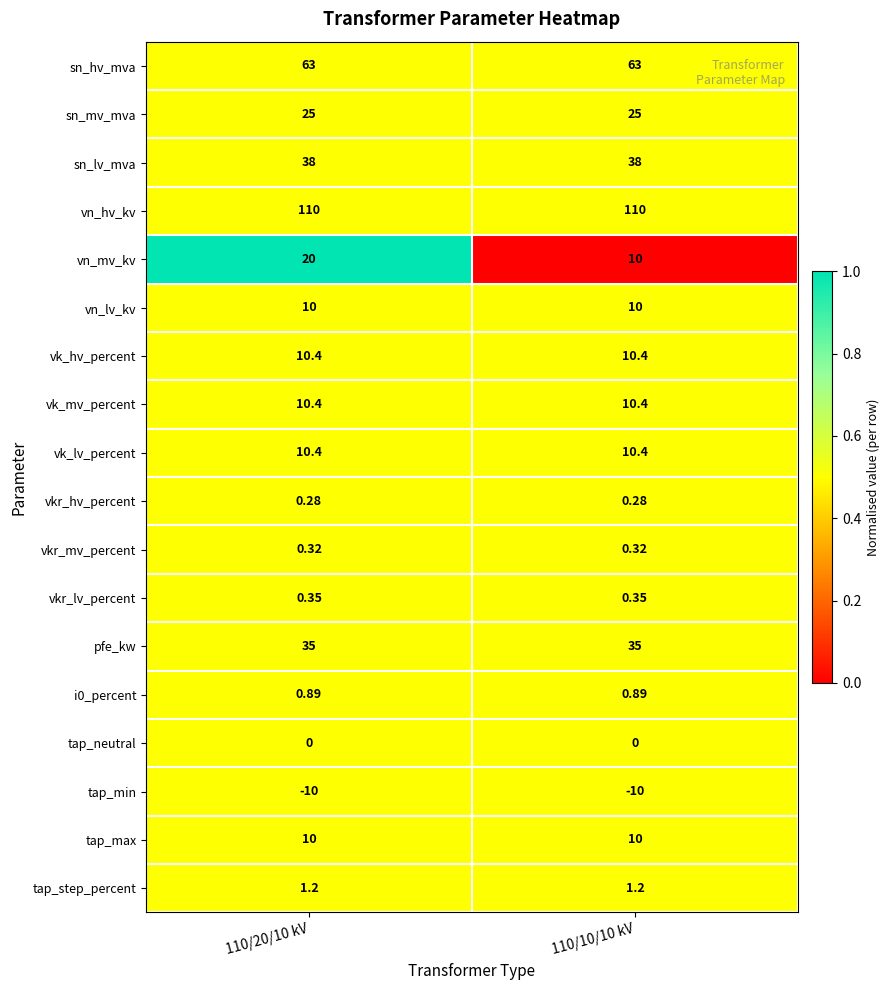

Which series changed the most between 110/20/10 kV and 110/10/10 kV?

vn_mv_kv